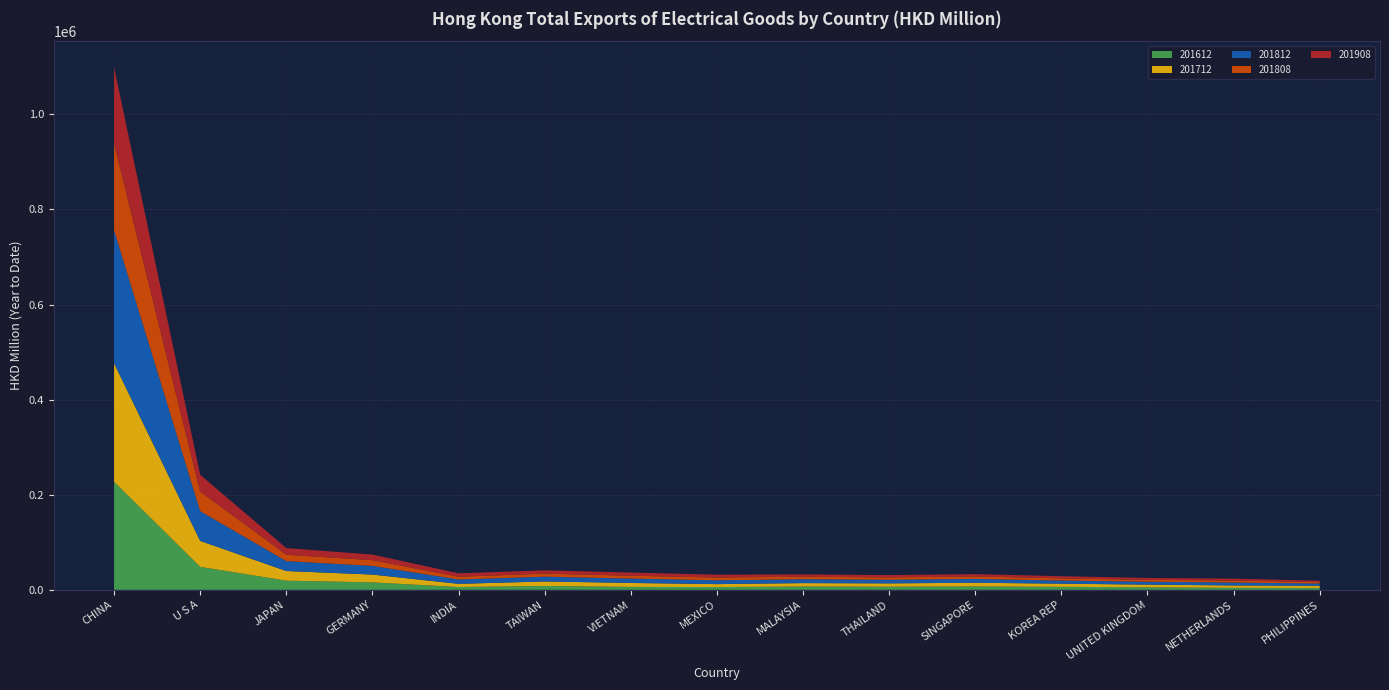

Reading right to left, transcribe all the data shown in this chart.

201612: 4010.9	4248.7	5472.0	6311.7	7198.4	6617.8	7008.7	5809.9	6172.9	8187.6	5951.8	15651.2	19283.5	48336.3	227257.5
201712: 4496.5	4948.1	5518.4	6603.0	7717.8	6946.7	7122.7	6198.7	8282.0	9444.6	6643.0	16455.3	20278.6	54612.0	249227.1
201812: 4626.5	6211.0	6114.9	6604.1	7958.9	7591.8	8135.4	8102.0	9195.7	9941.3	9181.7	18210.1	20833.0	62400.7	279556.1
201808: 3027.1	4143.6	3876.9	4508.1	5396.1	5030.1	5238.7	5809.6	6048.9	6462.6	5837.4	12091.3	13456.3	41229.2	182575.5
201908: 2893.2	3975.5	3988.8	4637.3	4736.2	4781.7	4921.7	5924.0	6672.3	6946.9	7103.8	11717.9	13918.7	35349.8	160285.2